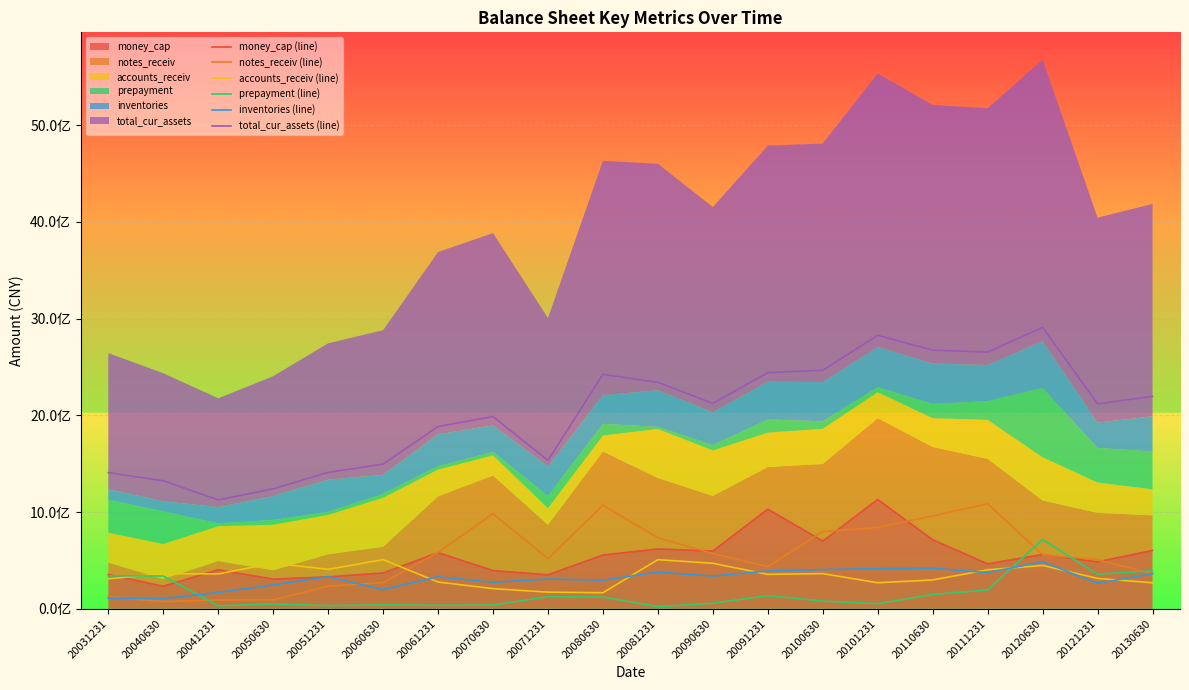

At which label does prepayment (line) reach its peak?

20120630